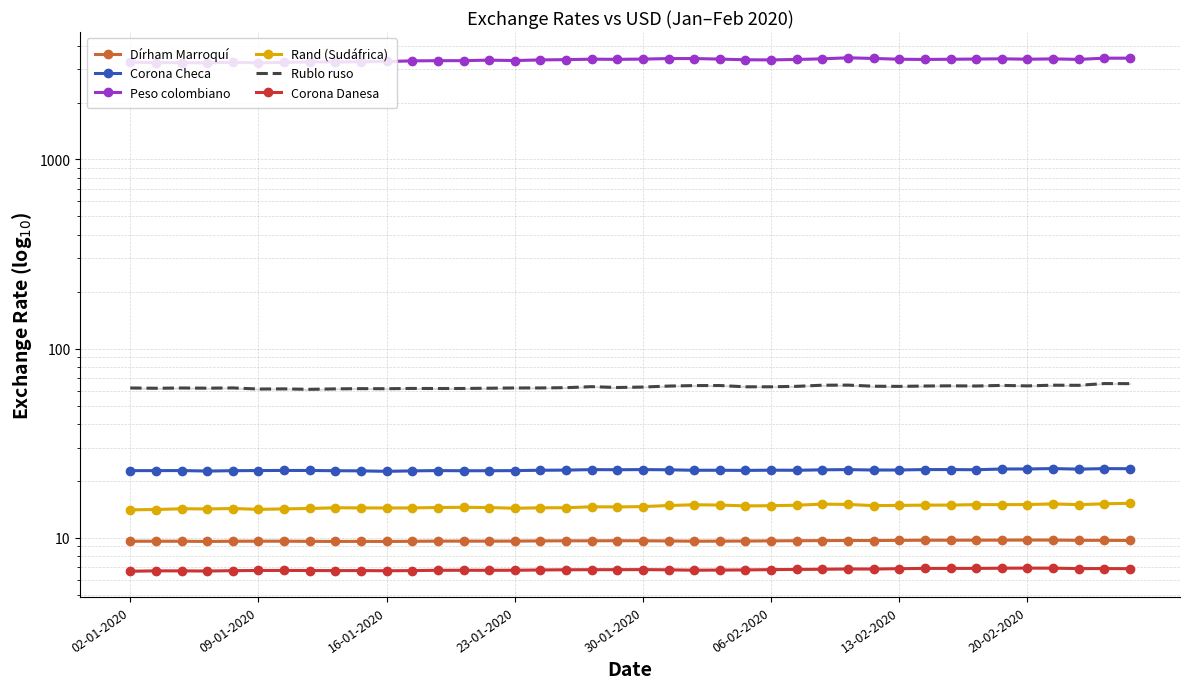

What is the difference between the Corona Checa values at 16-01-2020 and 02-01-2020?

0.2